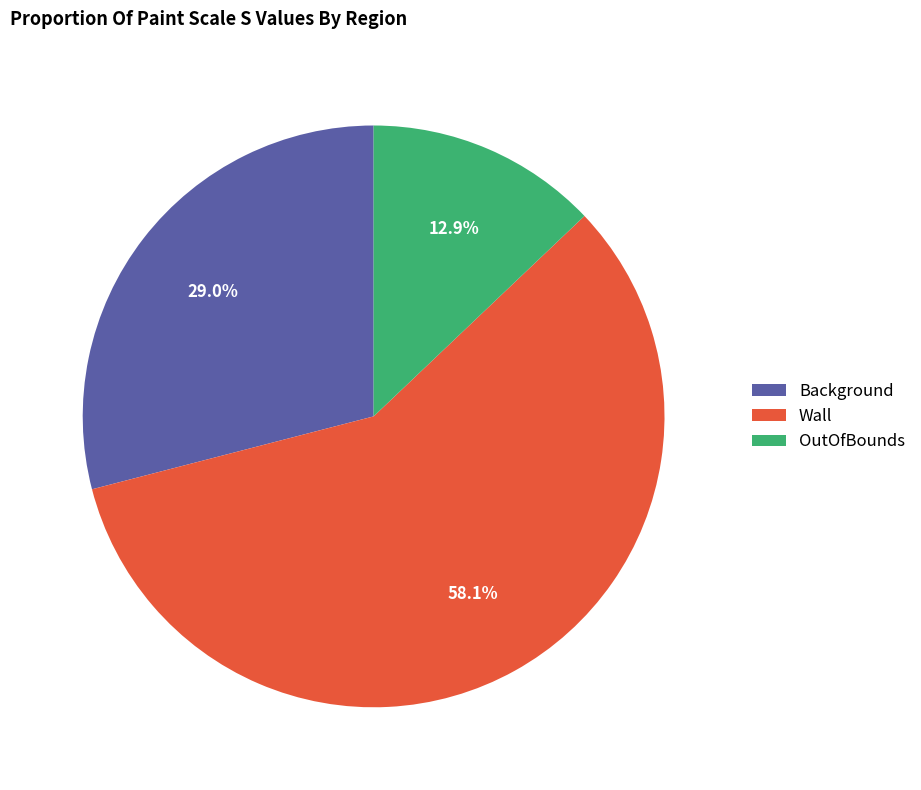

The OutOfBounds slice represents 13% of the pie. True or false?

True